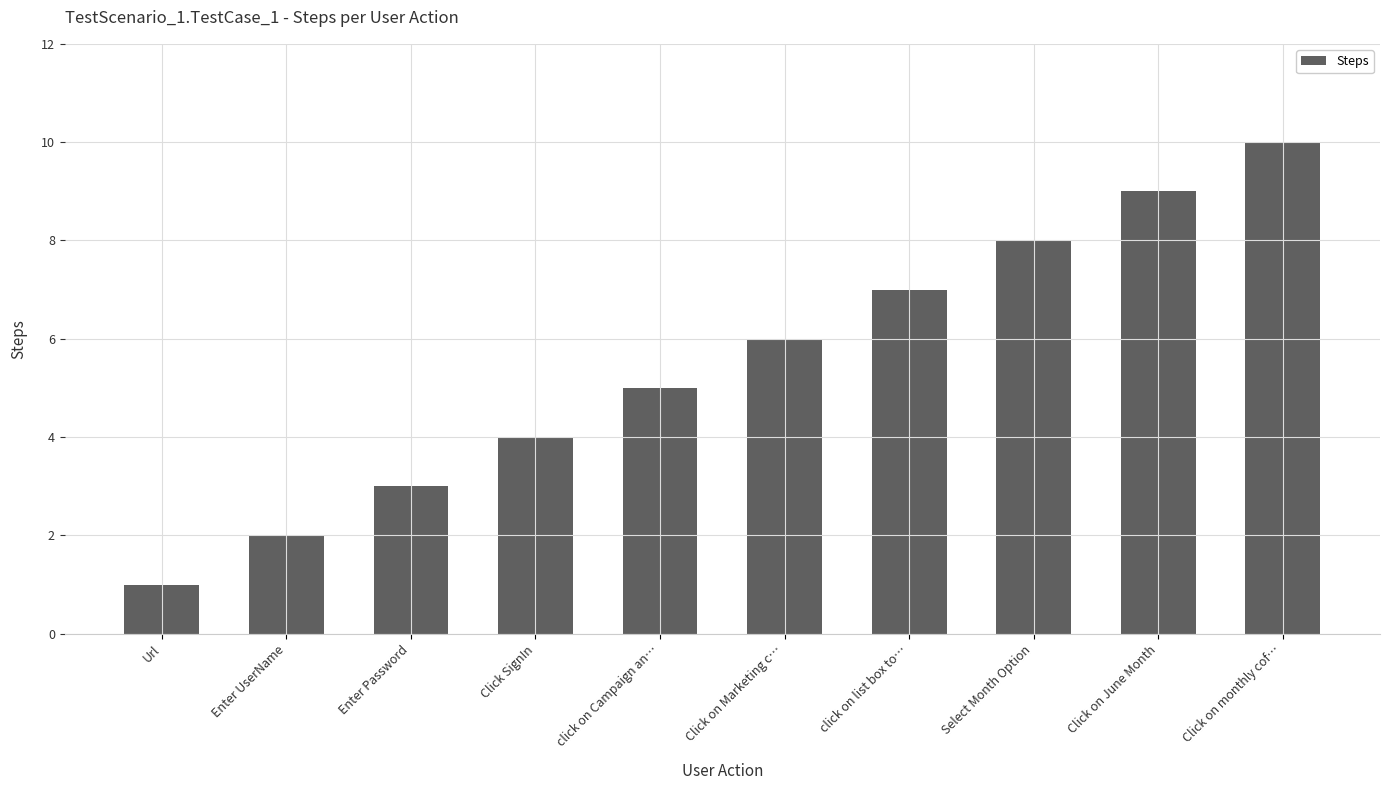

The chart shows a value of 3 at Enter Password. True or false?

True